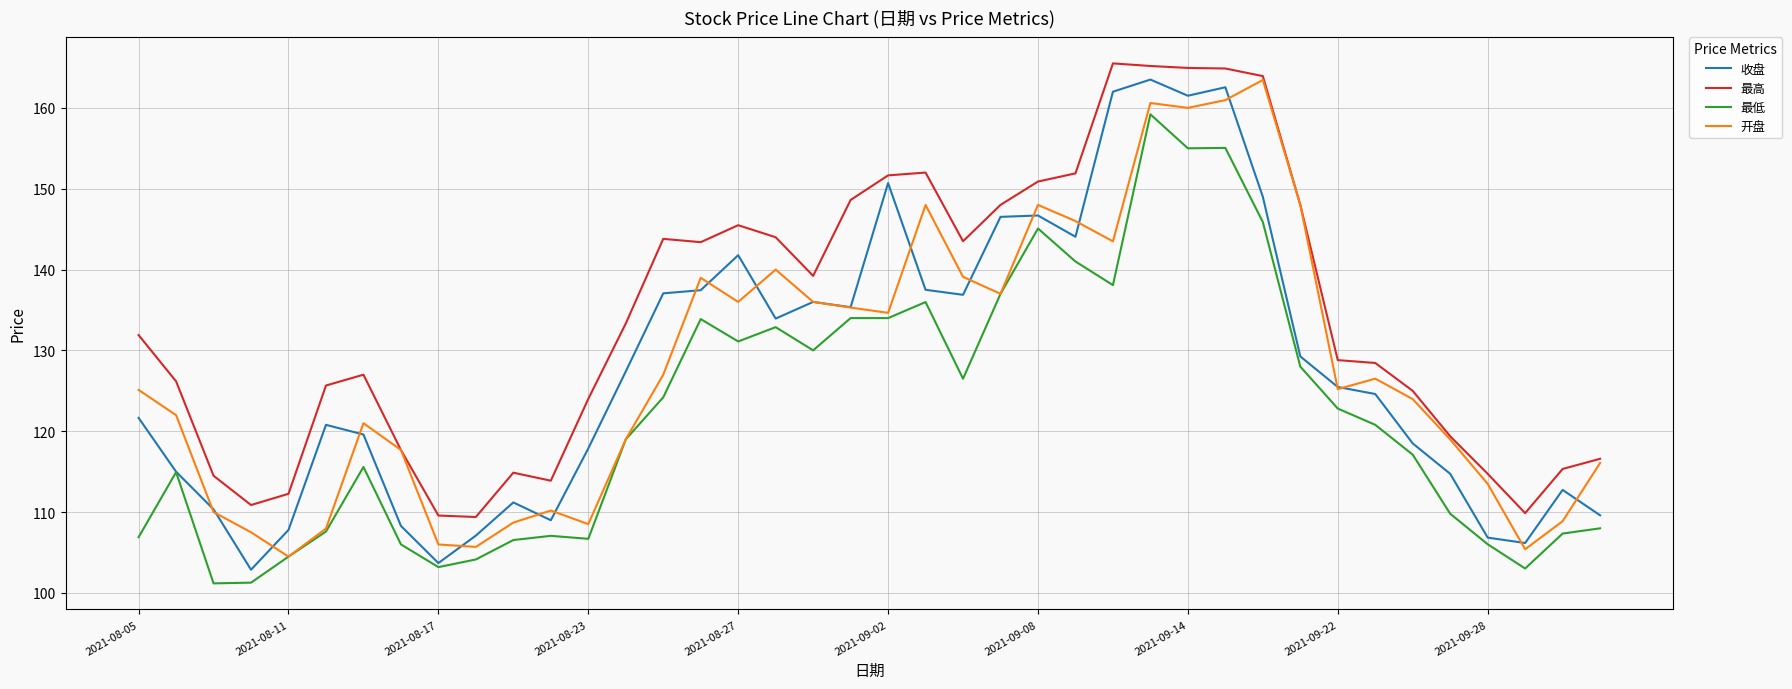

How many series are shown in this chart?

4